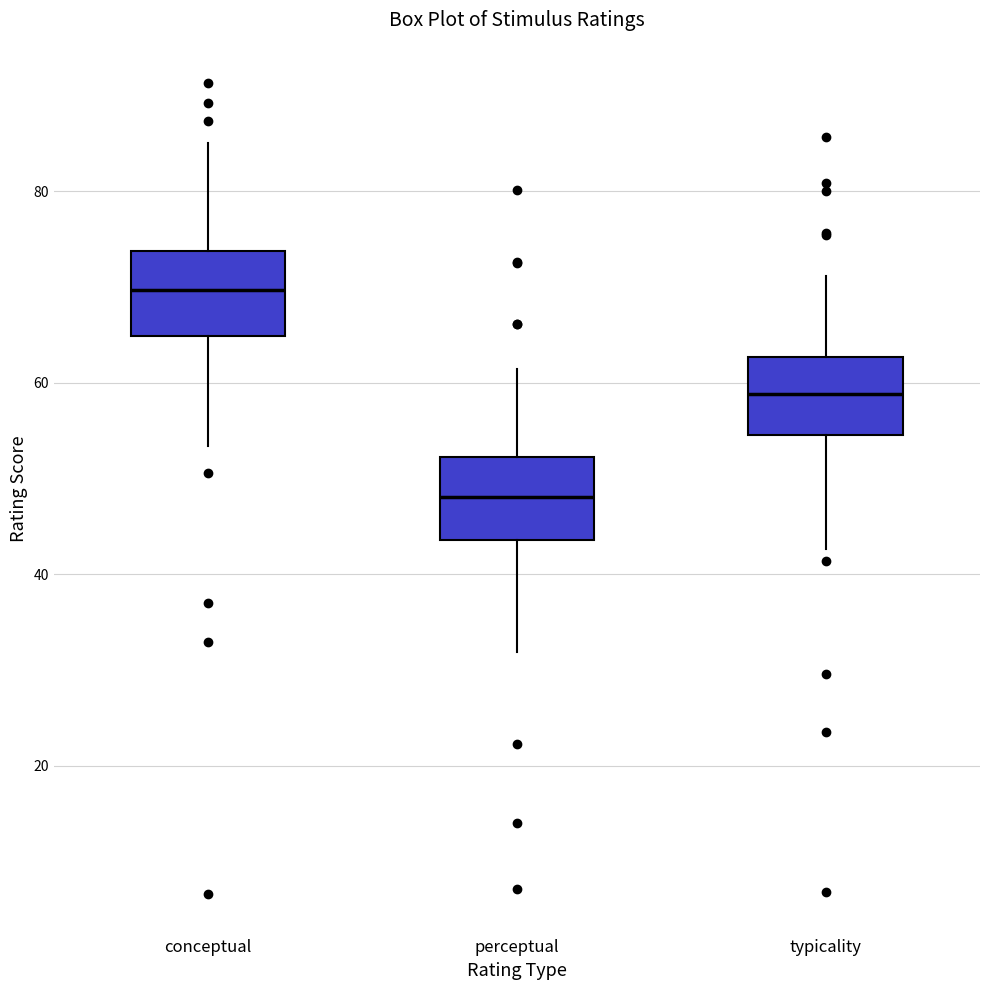

Reading left to right, read every box against the y-axis: the position of its median line, the range the box covers, and the ends of its whiskers. The values are not printed on the chart, so give them approximately, as read against the axis.

conceptual: median 70, box 64 to 74, whiskers 54 to 86
perceptual: median 48, box 44 to 52, whiskers 32 to 62
typicality: median 58, box 54 to 62, whiskers 42 to 72